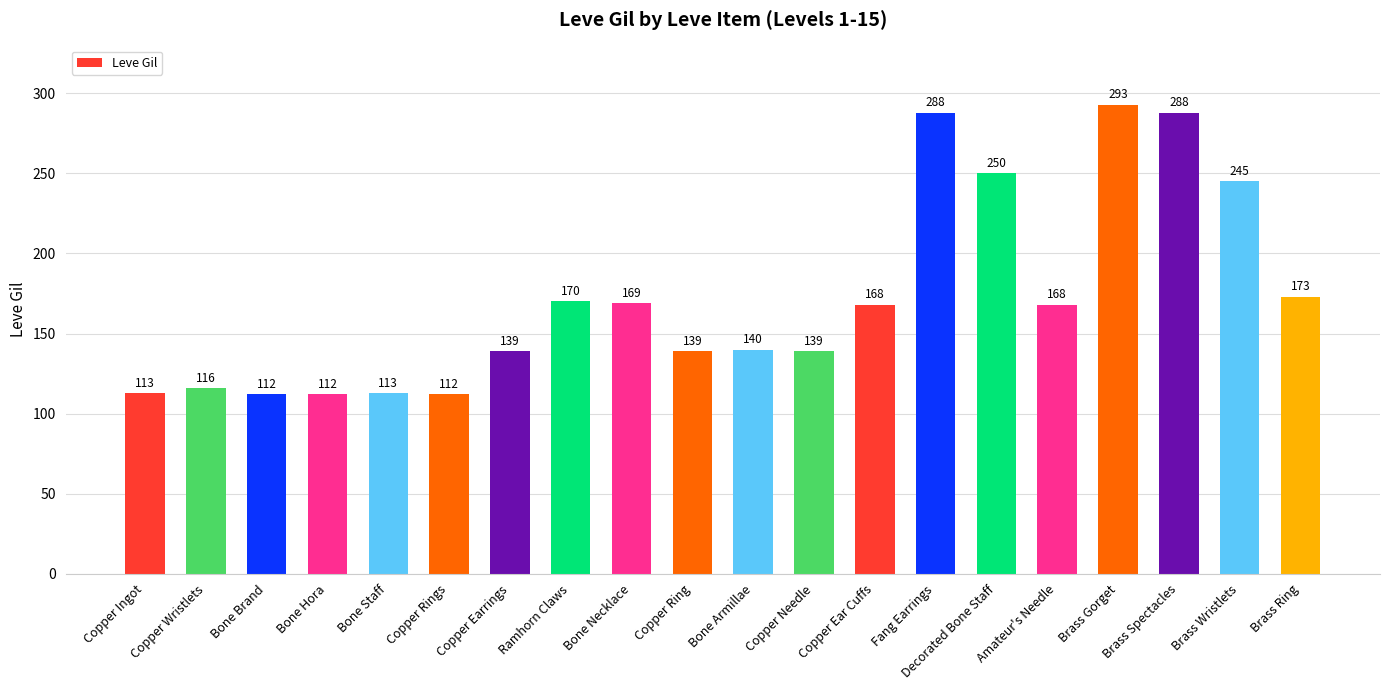

What is the change in value from Bone Hora to Bone Armillae?

+28